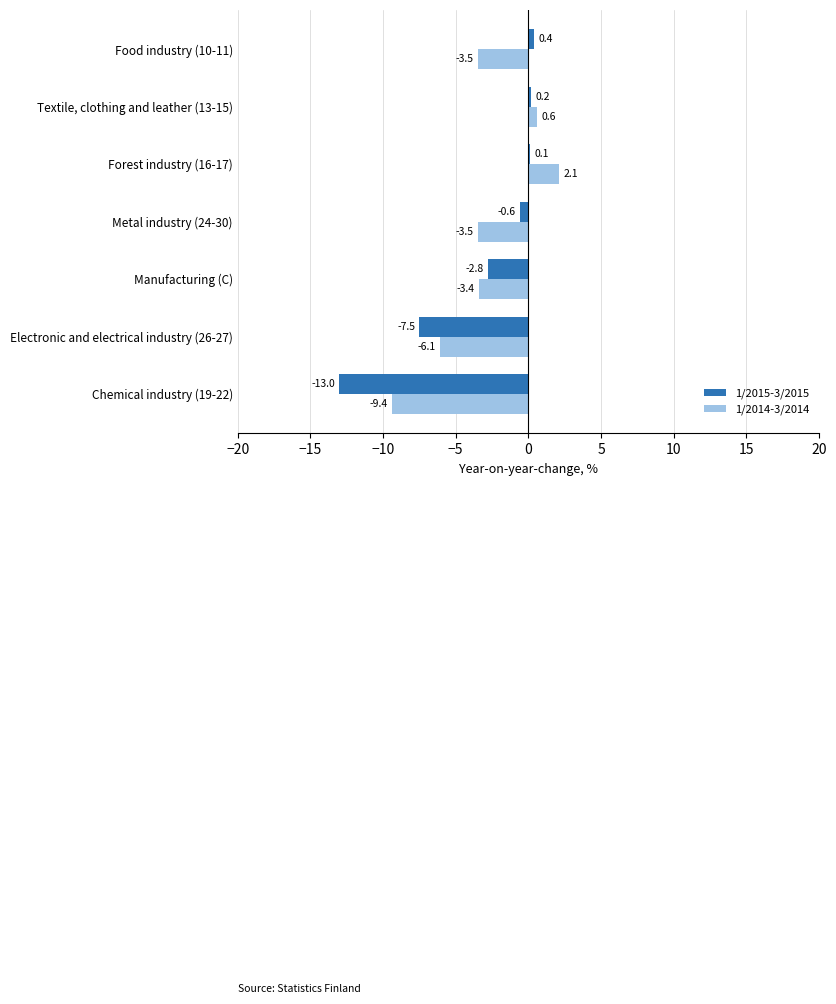

Between Electronic and electrical industry (26-27) and Metal industry (24-30), which series saw the biggest shift?

1/2015-3/2015